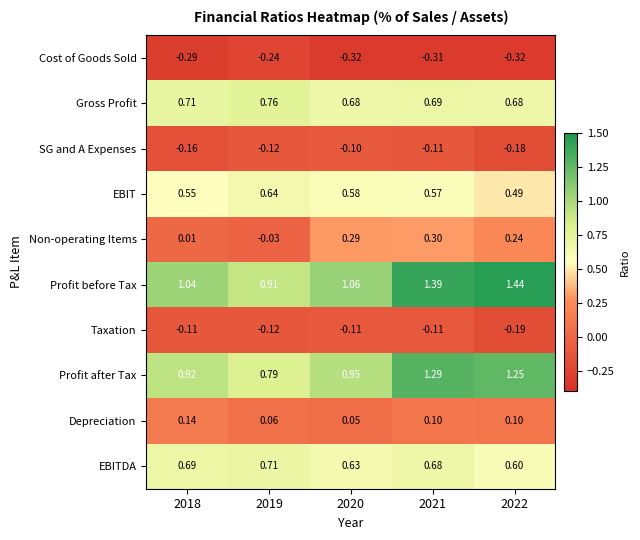

Rank the series at 2022 from lowest to highest value.

Cost of Goods Sold, Taxation, SG and A Expenses, Depreciation, Non-operating Items, EBIT, EBITDA, Gross Profit, Profit after Tax, Profit before Tax